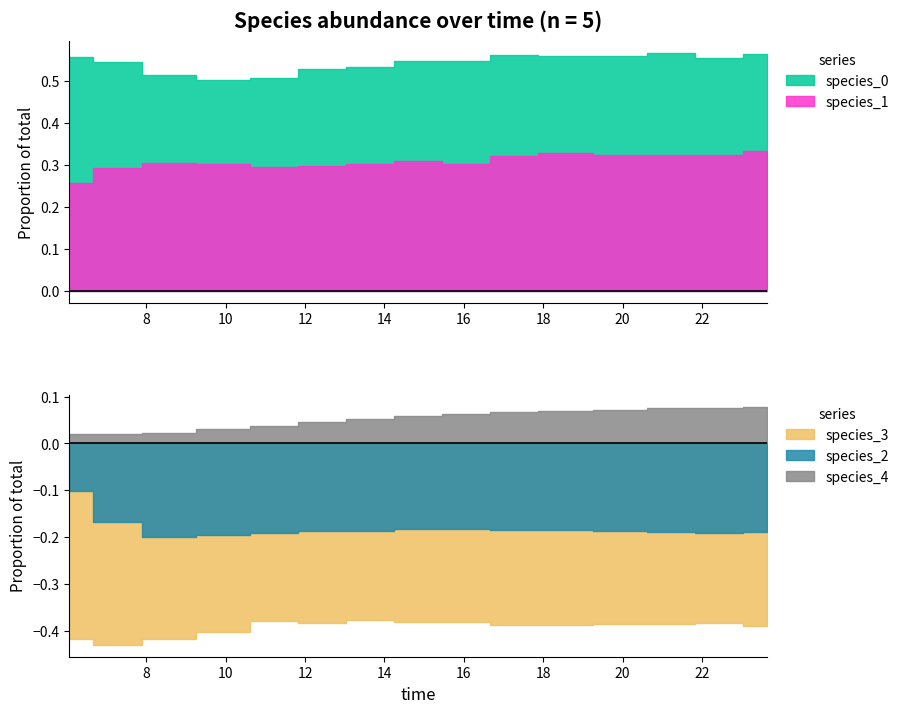

How many interior local peaks does the species_0 series have?

3